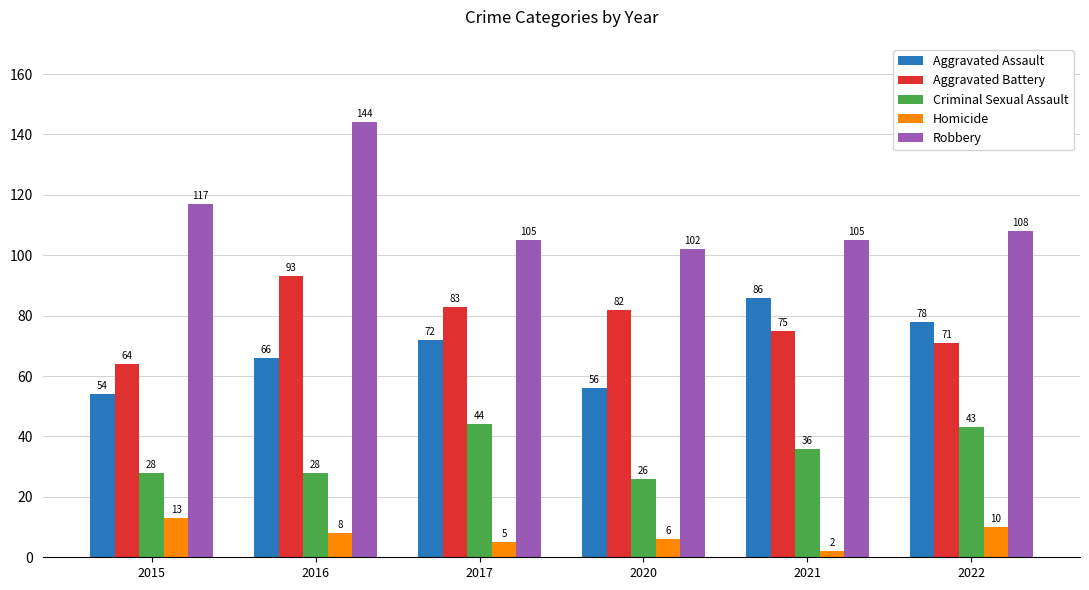

Count the number of data series in this chart.

5